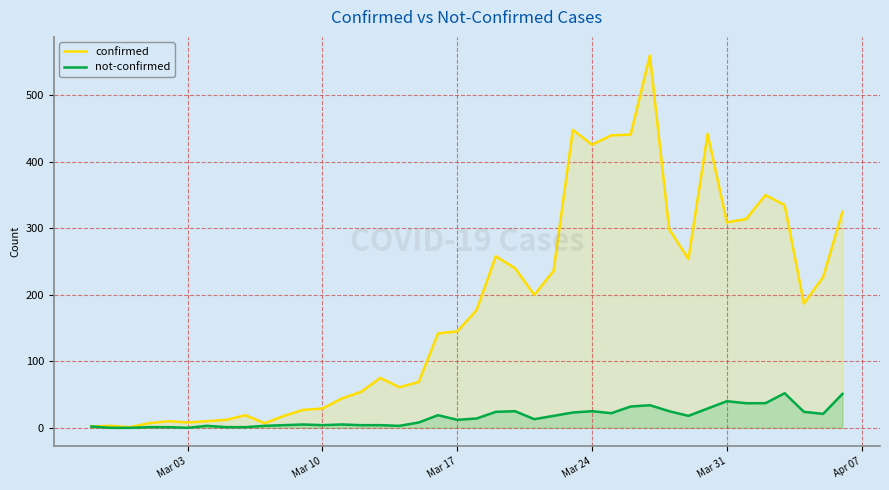

How many interior local peaks does the not-confirmed series have?

9